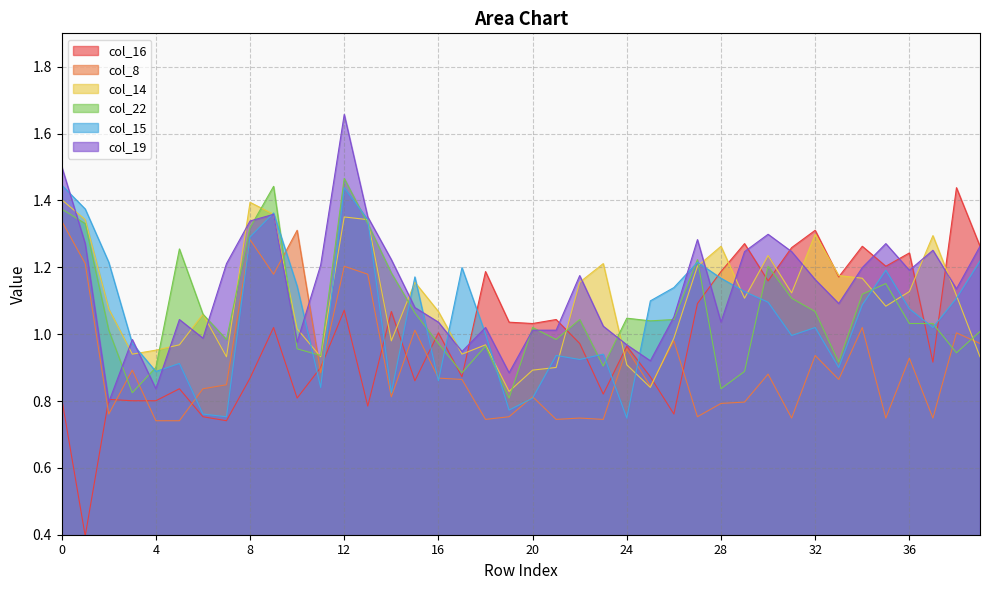

What is the sum of all col_15 values?

42.4